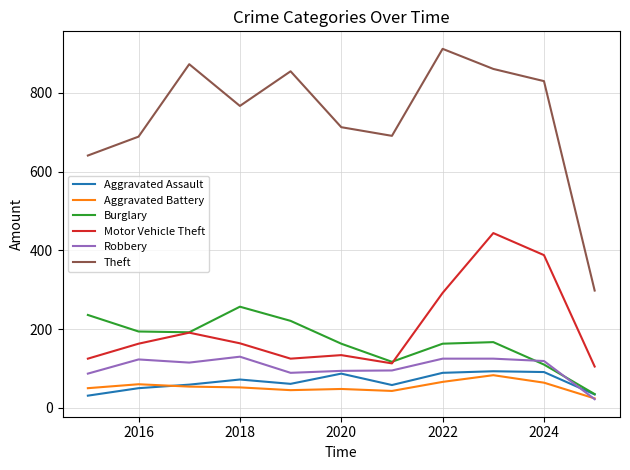

What is the minimum value shown in the chart?

22